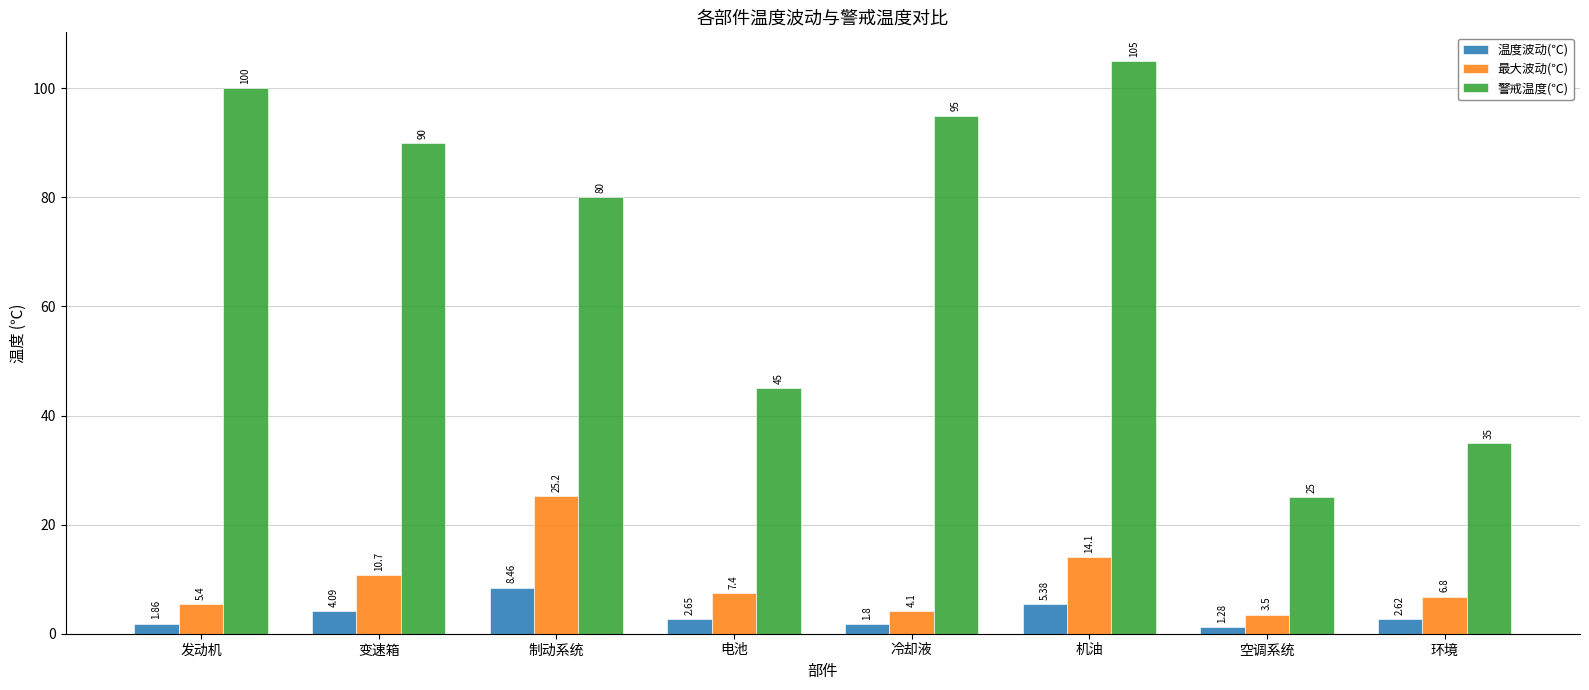

Which series has the widest spread of values?

警戒温度(℃)